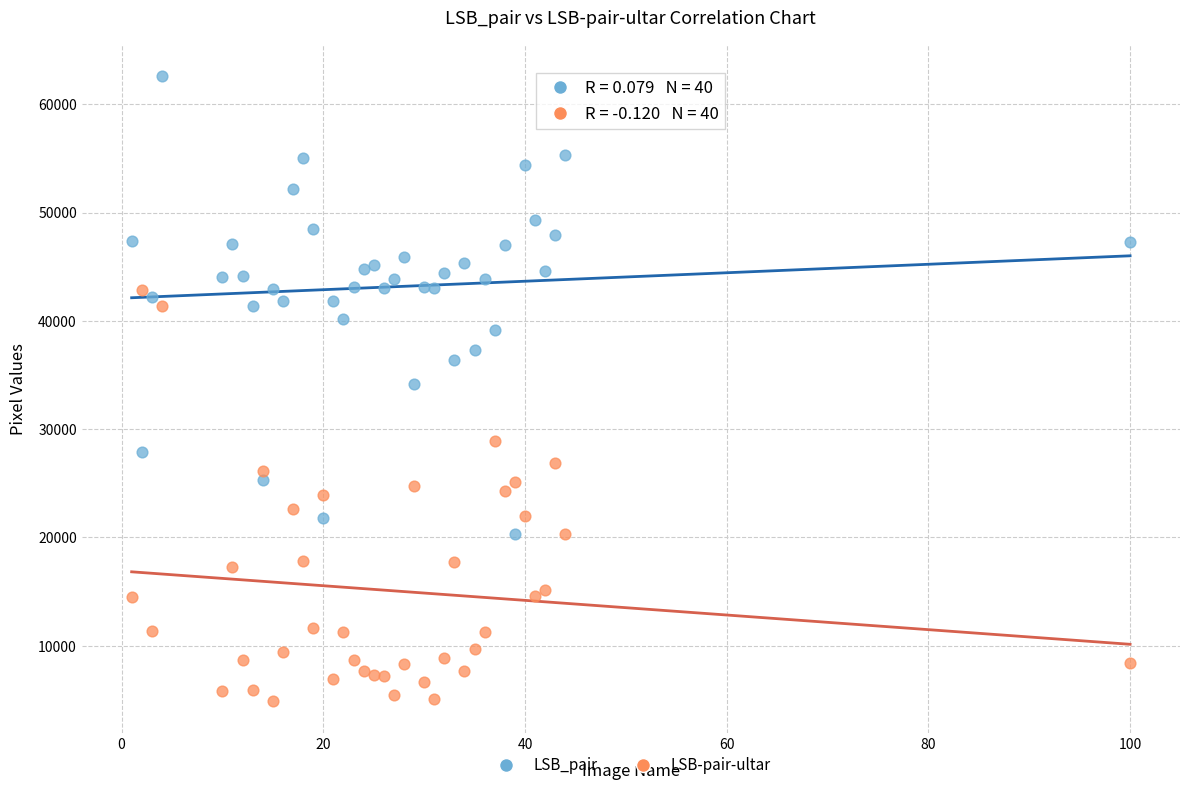

Which series reaches the maximum Y coordinate?

LSB_pair